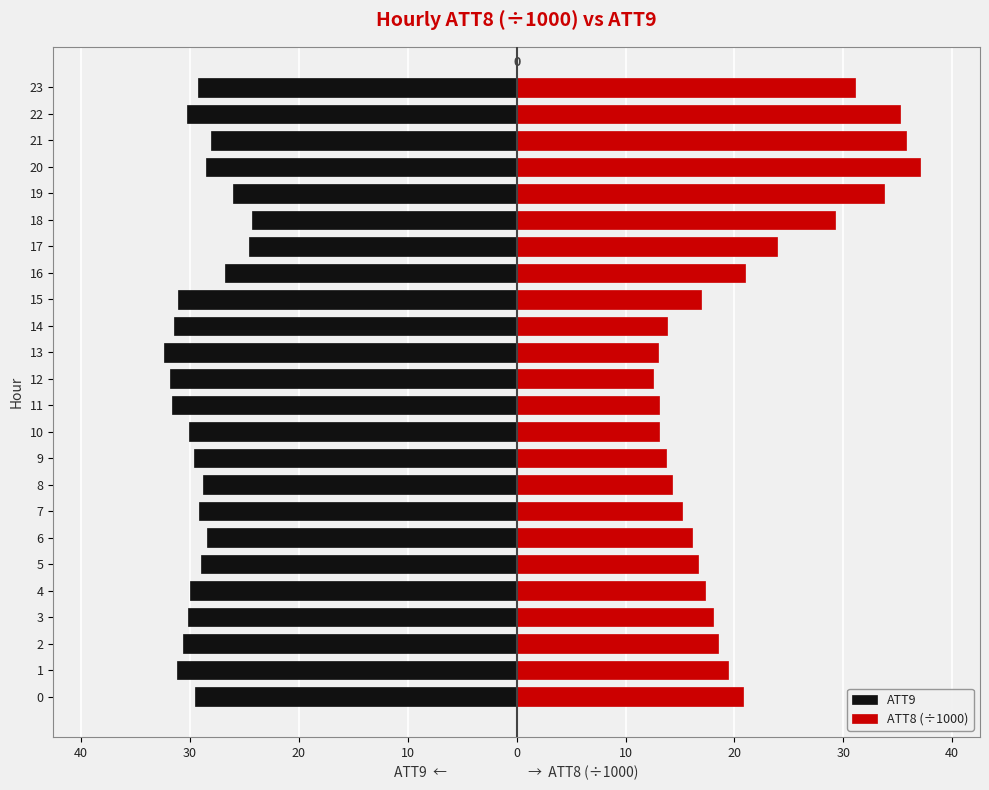

True or false: ATT8 (÷1000) has a value of 31.1 at 23.

True